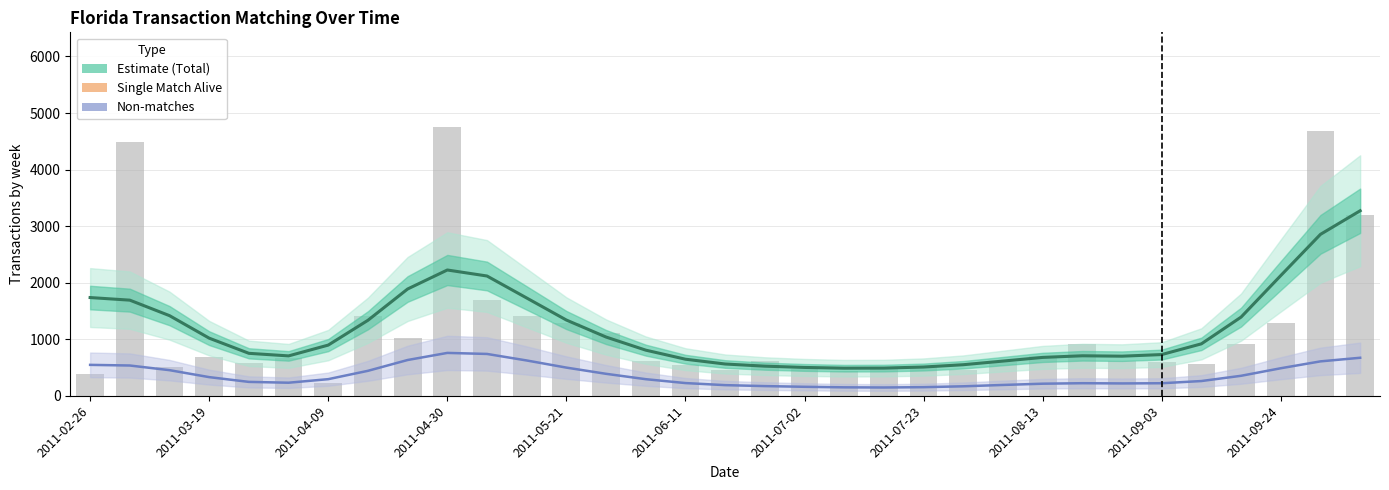

List the series in order of their peak value, highest first.

Total_Transactions, X_Single_Match_Alive, Z_Total_Nonmatches